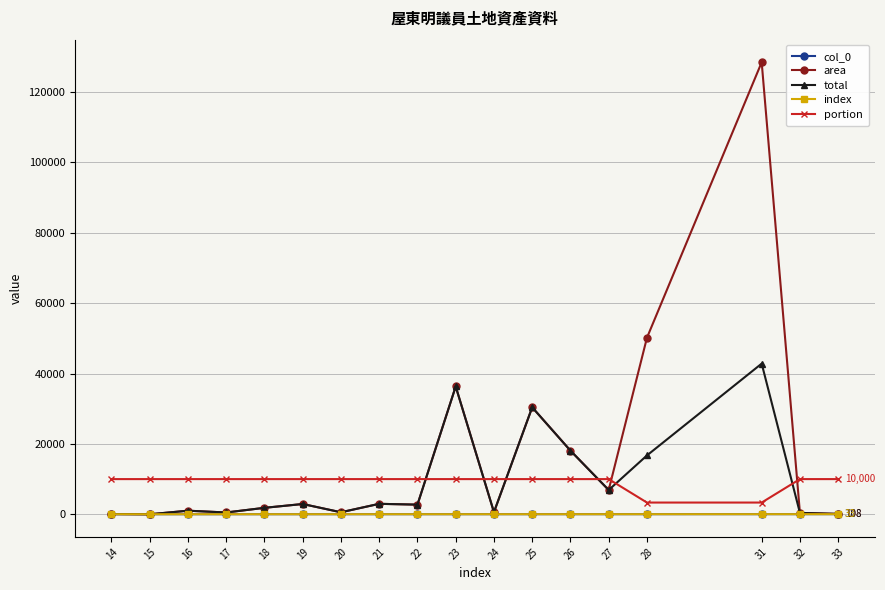

Is this an area chart (filled region under the line)?

No